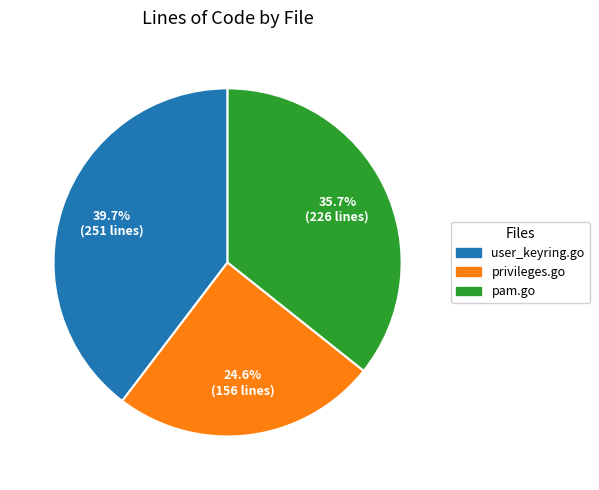

What percentage do pam.go and privileges.go together represent?

60.3%